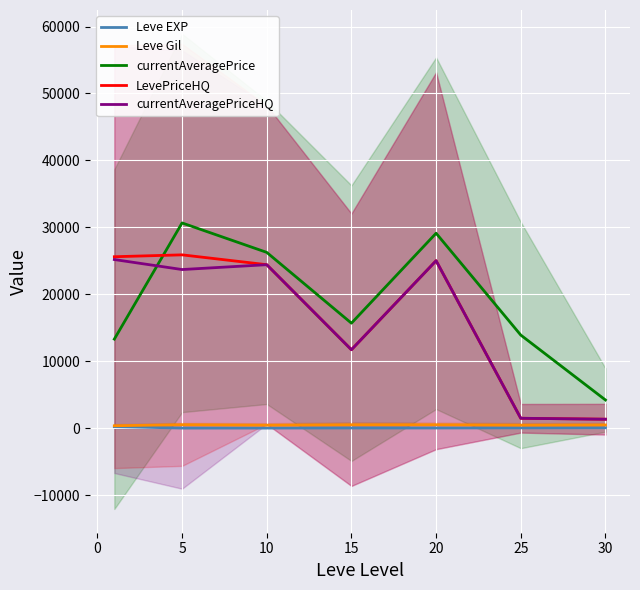

Is the value of Leve Gil at 5 greater than the value of currentAveragePriceHQ at 30?

No